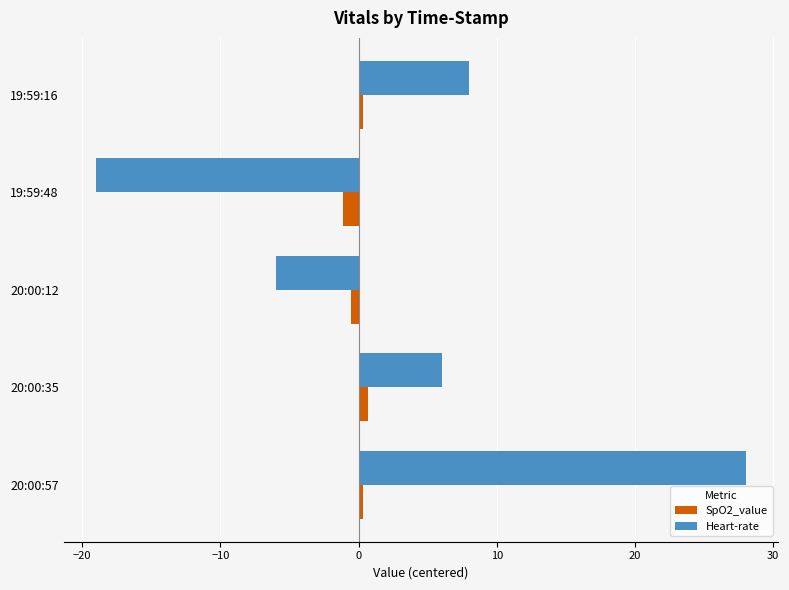

Rank the series by their maximum value, from highest to lowest.

Heart-rate, SpO2_value